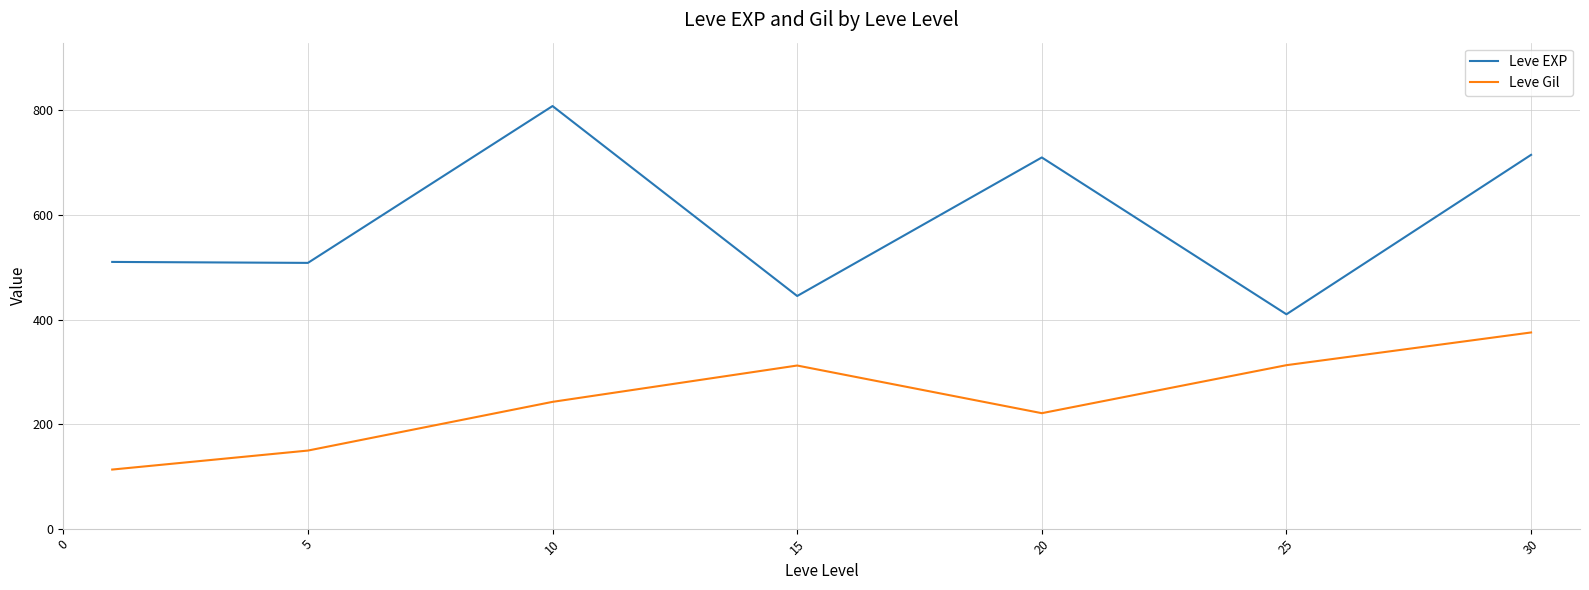

Which series has the largest total across all categories?

Leve EXP